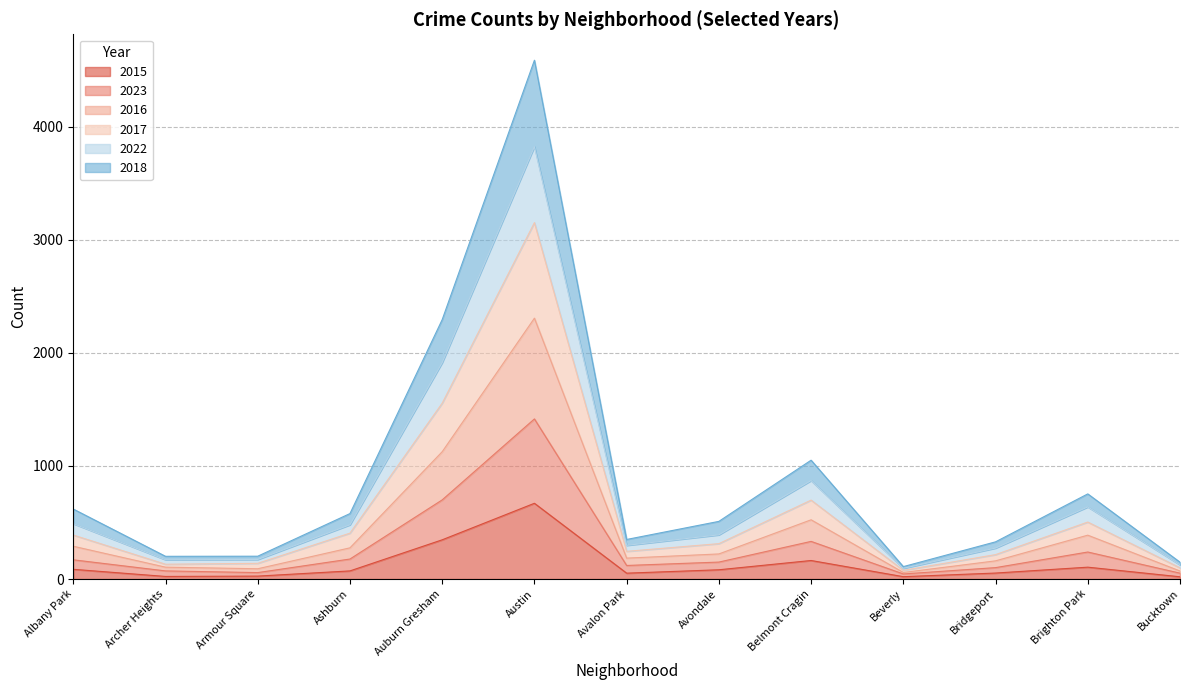

True or false: 2016 has a value of 128 at Bucktown.

False